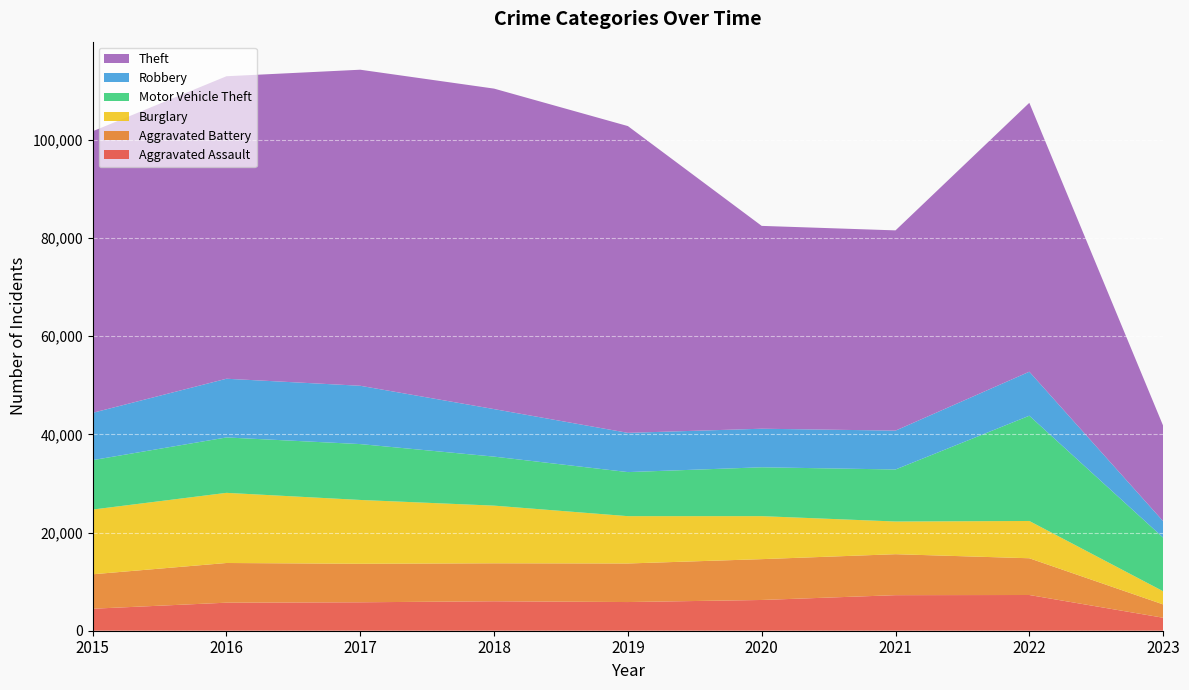

Reading left to right, transcribe all the data shown in this chart.

Aggravated Assault: 2015=4480	2016=5712	2017=5793	2018=6001	2019=5841	2020=6263	2021=7243	2022=7277	2023=2646
Aggravated Battery: 2015=7018	2016=8085	2017=7845	2018=7734	2019=7857	2020=8319	2021=8346	2022=7486	2023=2716
Burglary: 2015=13184	2016=14289	2017=13001	2018=11746	2019=9639	2020=8757	2021=6659	2022=7593	2023=2681
Motor Vehicle Theft: 2015=10068	2016=11286	2017=11380	2018=9985	2019=8977	2020=9956	2021=10598	2022=21441	2023=10925
Robbery: 2015=9638	2016=11960	2017=11880	2018=9680	2019=7994	2020=7855	2021=7917	2022=8966	2023=3349
Theft: 2015=57350	2016=61619	2017=64382	2018=65286	2019=62491	2020=41318	2021=40790	2022=54776	2023=19448